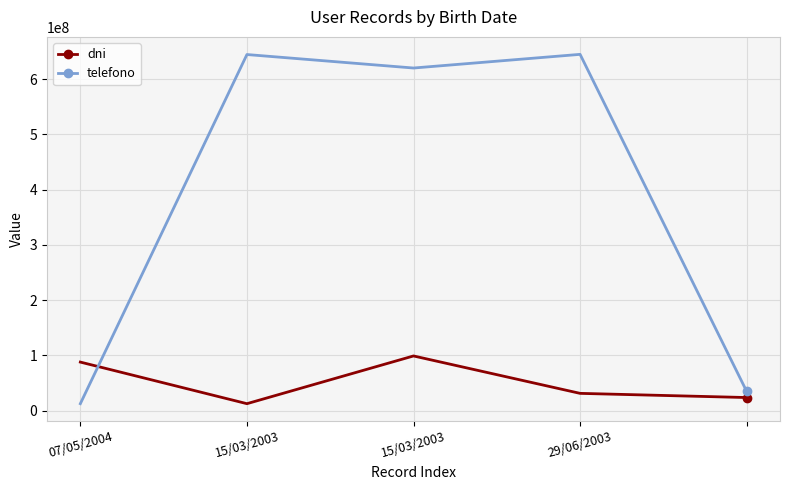

How many intersections are there between dni and telefono?

1